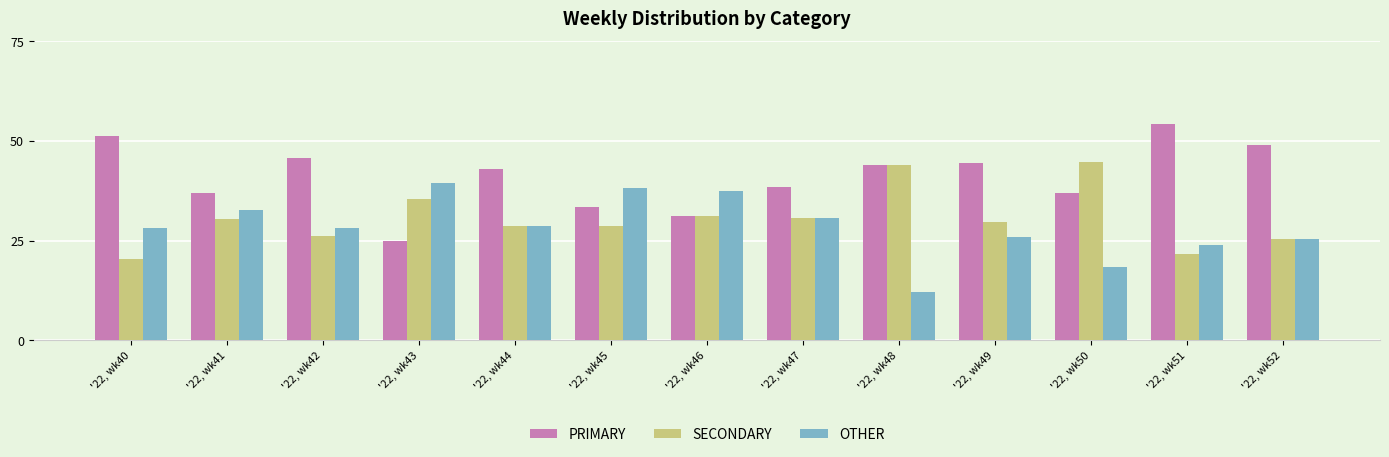

What is the value of the PRIMARY bar at the 5th from the left?

42.9